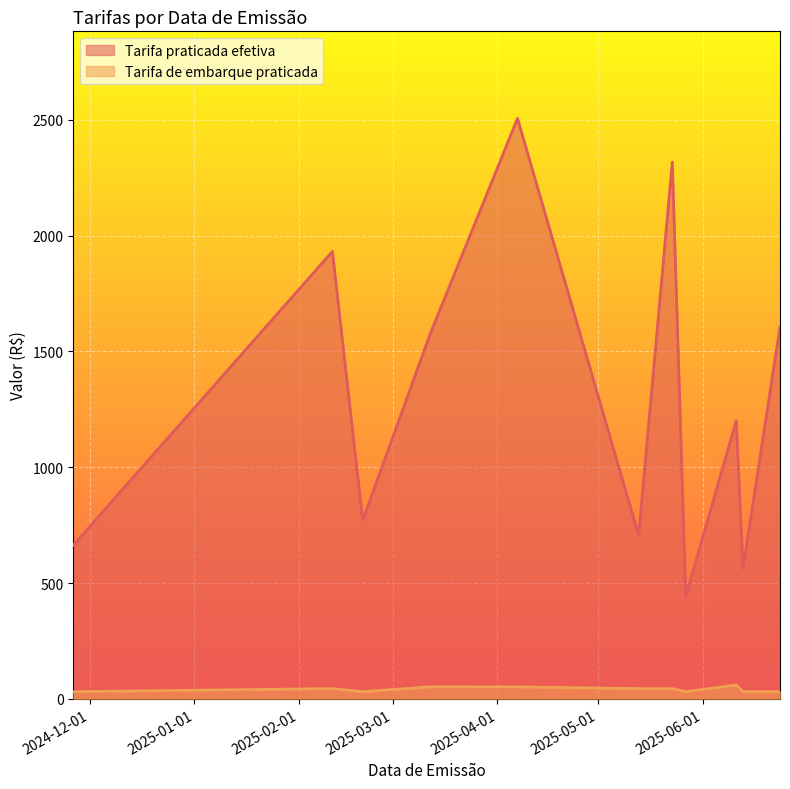

What is the difference between the second highest and second lowest values in the Tarifa de embarque praticada series?

21.0